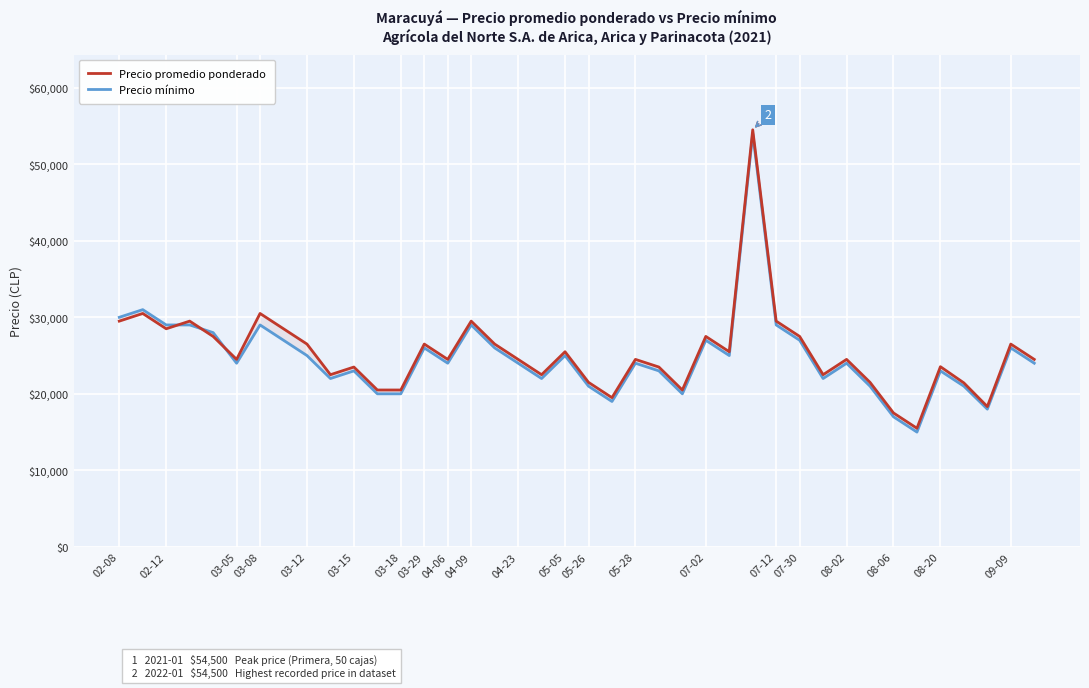

At how many categories does at least one series exceed 24147?

24